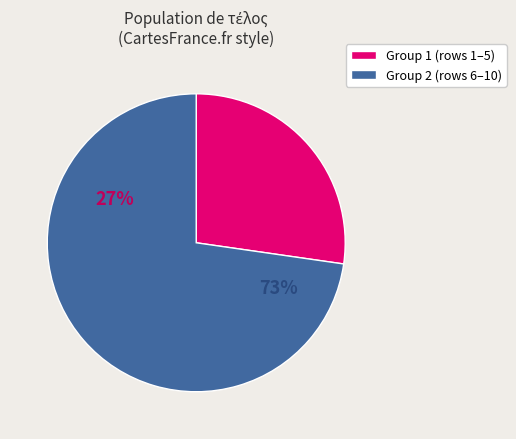

True or false: . accounts for 4% of the total.

False